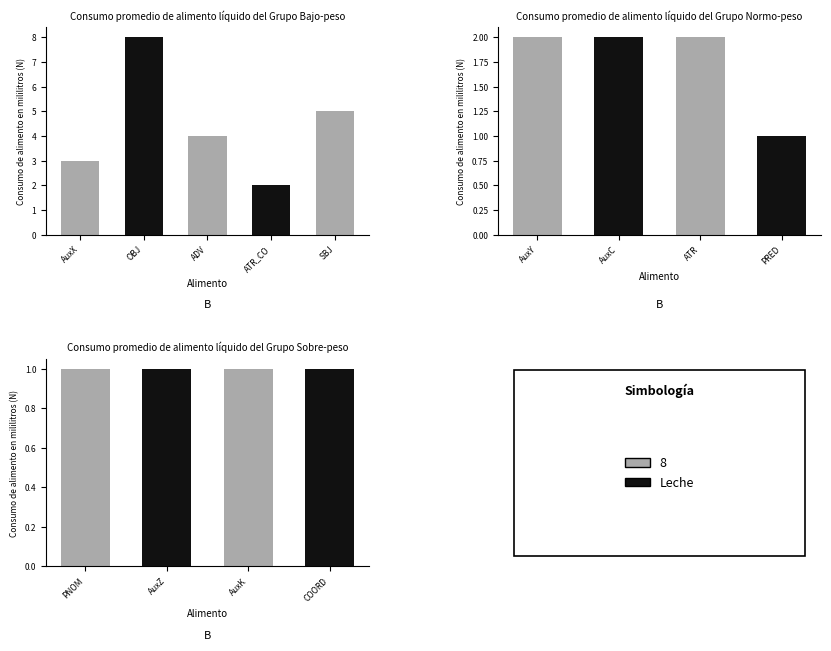

Between COORD and AuxC, which is larger?

AuxC